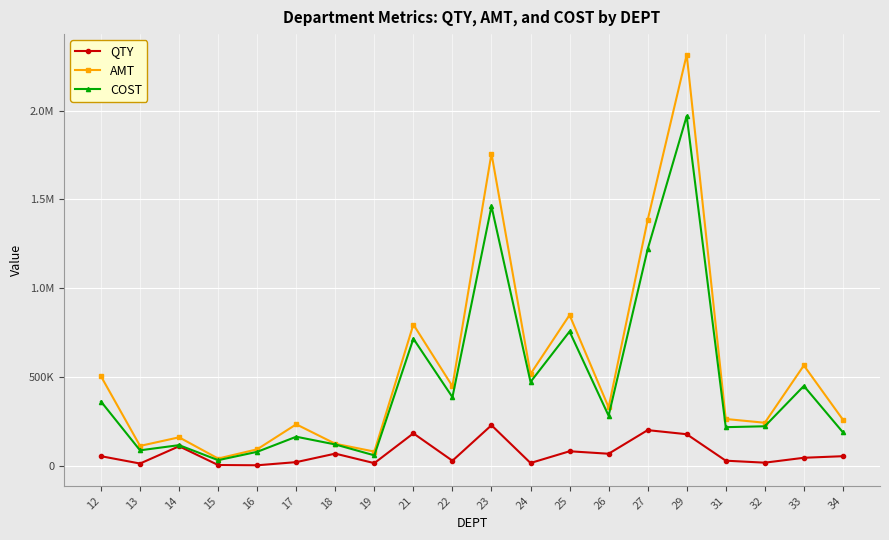

Reading right to left, list all the values displayed in this chart.

QTY: 34=52752.1	33=43857.5	32=16230.8	31=27479.7	29=176534.0	27=199585.7	26=66575.0	25=80533.0	24=14372.0	23=227201.6	22=27194.7	21=181436.0	19=13601.0	18=67211.0	17=19342.0	16=1578.0	15=2939.0	14=108726.0	13=11441.0	12=52722.0
AMT: 34=258499.8	33=564067.3	32=241161.1	31=262307.4	29=2314687.8	27=1383272.3	26=327888.4	25=848072.3	24=515878.0	23=1757628.2	22=446822.7	21=794405.5	19=78803.4	18=122817.4	17=232389.6	16=91600.5	15=39448.0	14=159100.8	13=110652.3	12=502791.6
COST: 34=187412.8	33=448440.6	32=221260.7	31=216259.6	29=1969053.1	27=1218625.9	26=280511.5	25=755238.3	24=471021.6	23=1460309.4	22=385257.2	21=714641.8	19=57543.4	18=118859.3	17=162391.5	16=77399.0	15=30382.9	14=115067.7	13=85793.1	12=360568.6